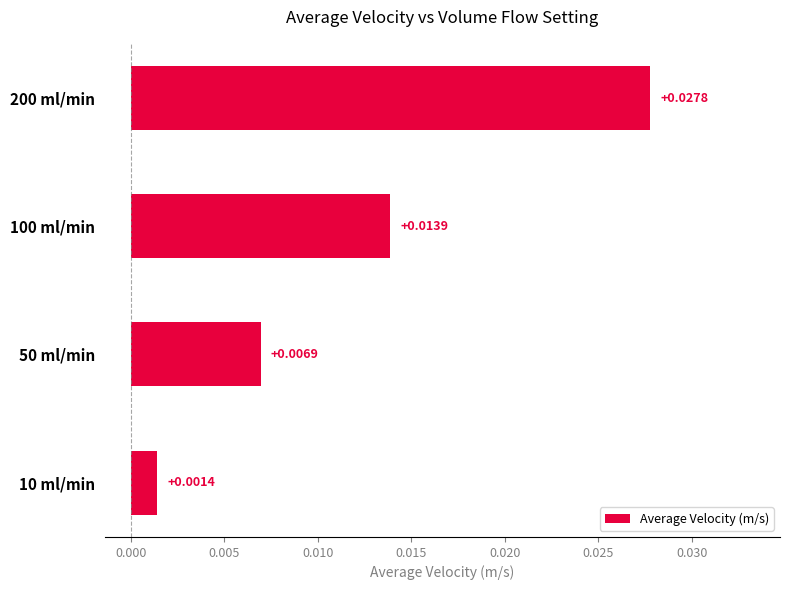

What is the sum of all values?

0.1